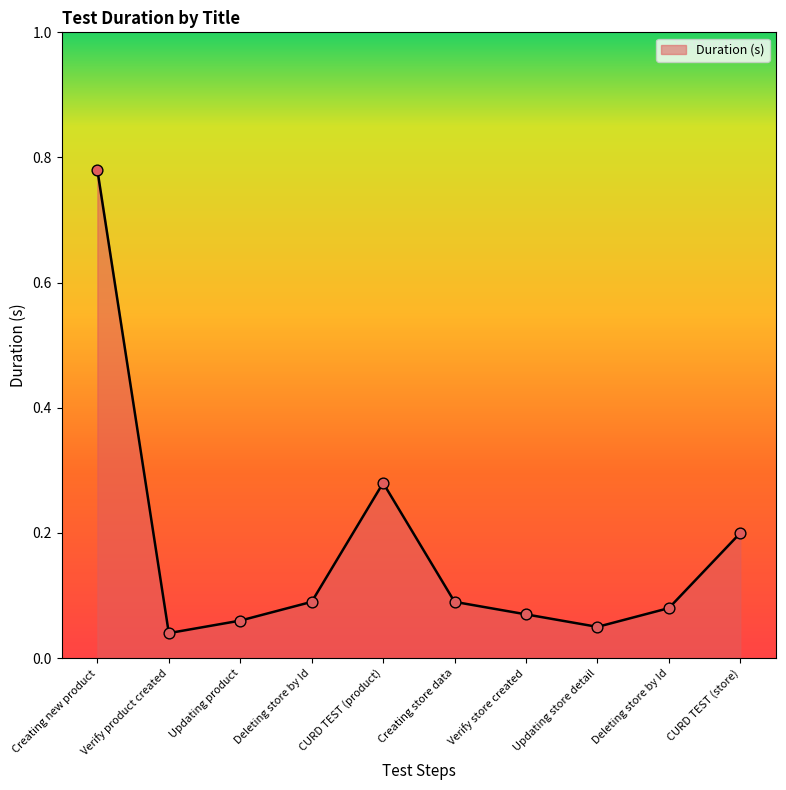

How many lines are shown in the chart?

1